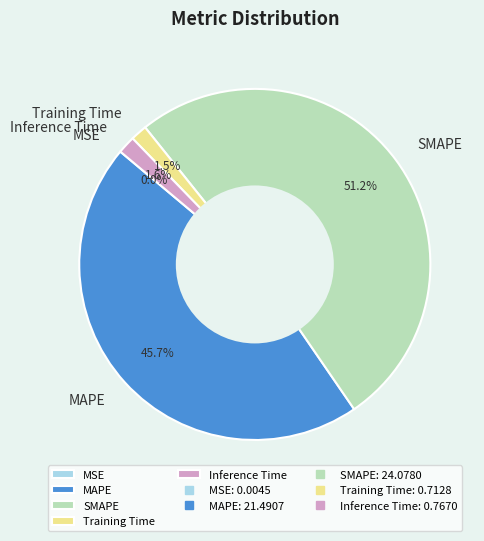

To the nearest percent, what is the combined percentage of Training Time and Inference Time?

3%